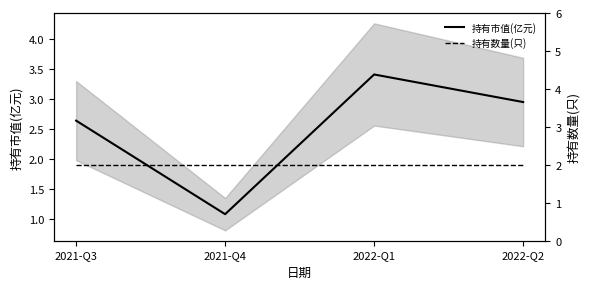

What is the label of the 4th point from the right?

2021-Q3